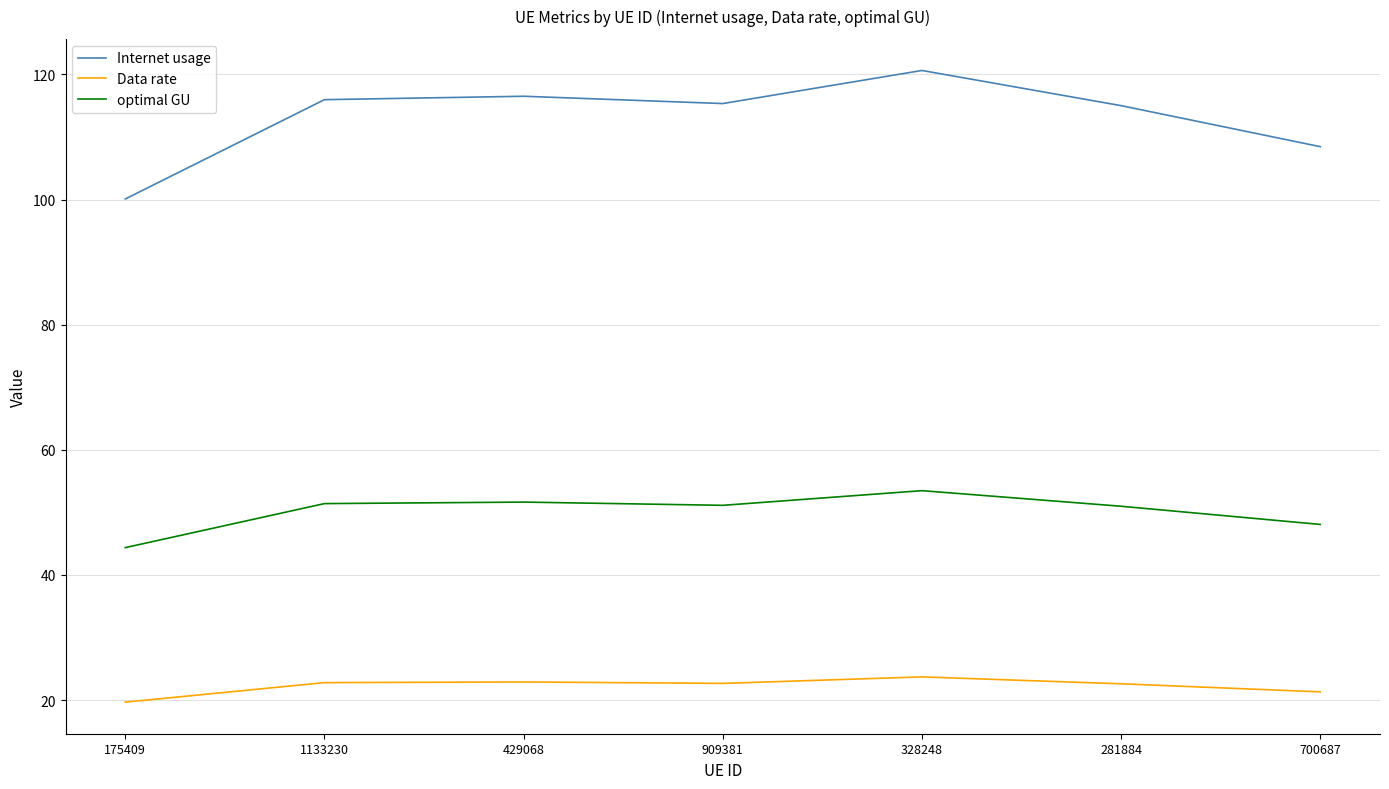

List the series in order of their peak value, highest first.

Internet usage, optimal GU, Data rate